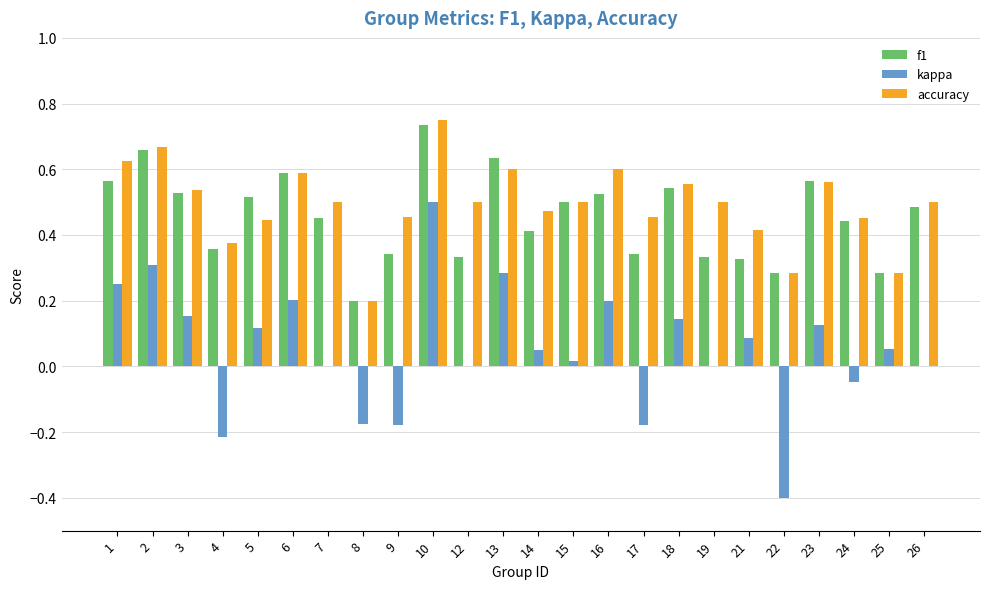

What is the sum of all f1 values?

10.9